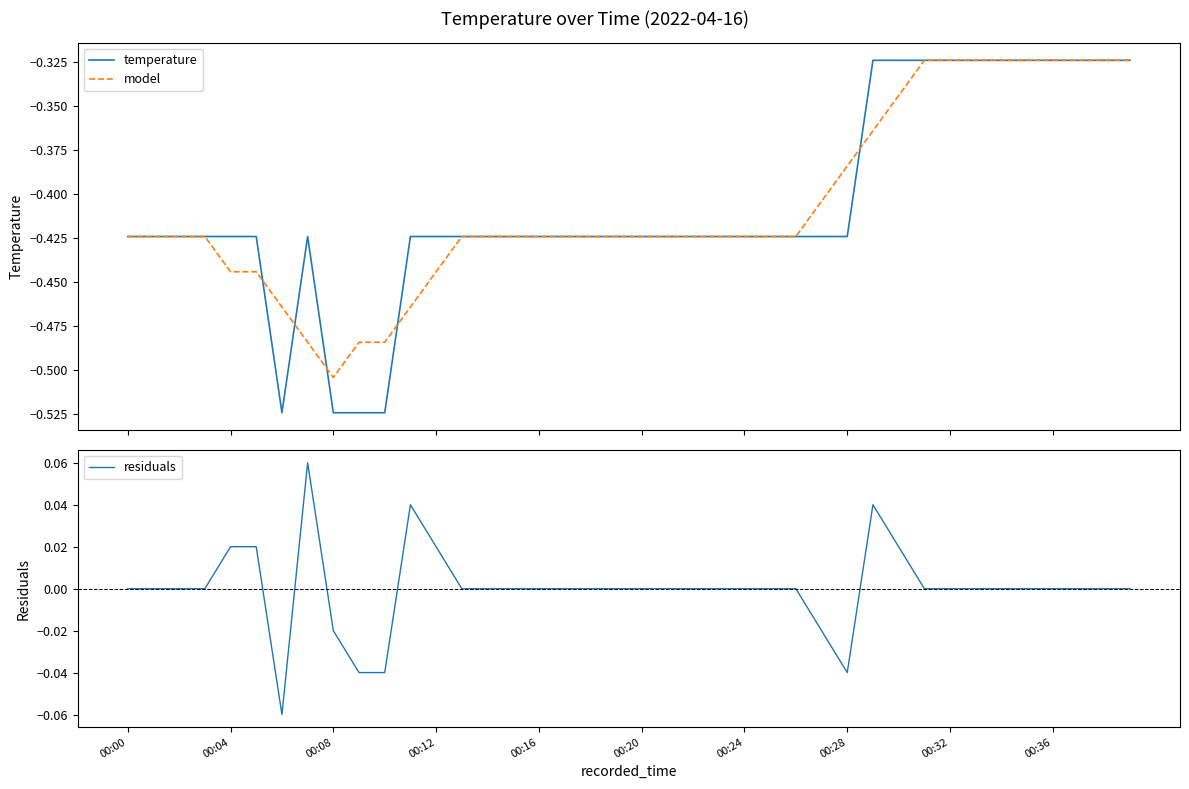

What is the difference between the maximum and minimum values in the model series?

0.2